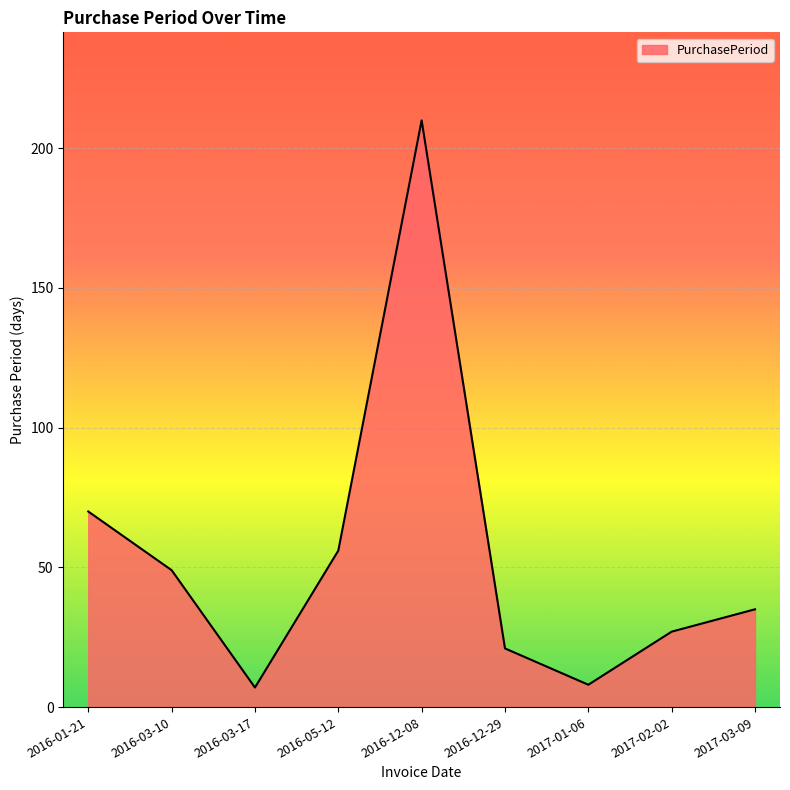

Which label corresponds to the largest value in the chart?

2016-12-08